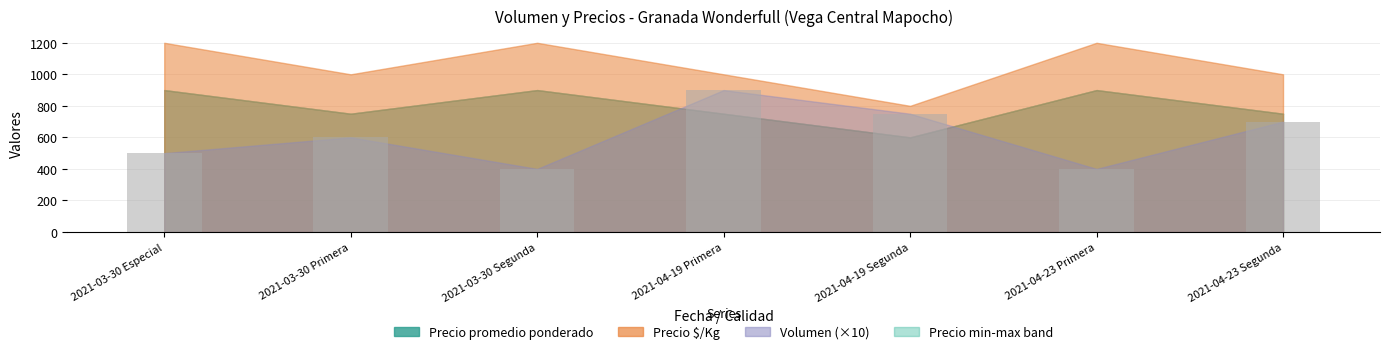

Between 2021-04-19 Segunda and 2021-04-23 Primera, which is larger?

2021-04-19 Segunda